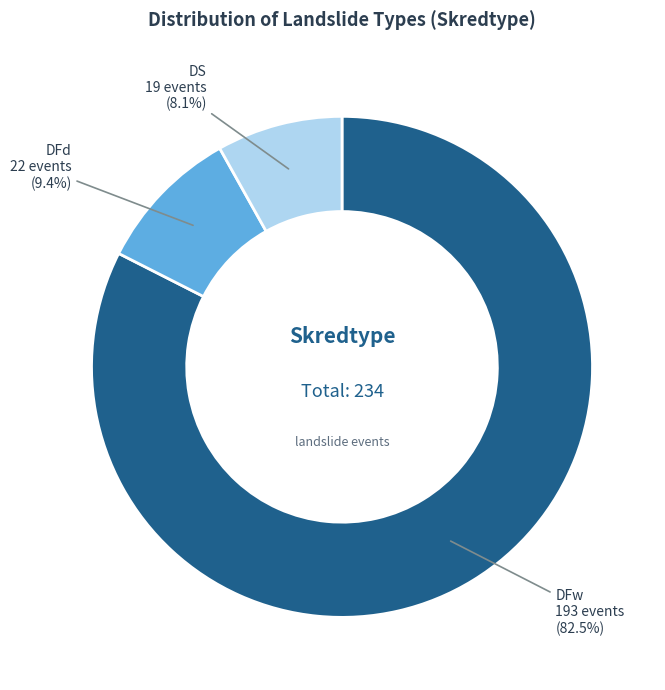

What percentage is NOT represented by DFw?

17.5%